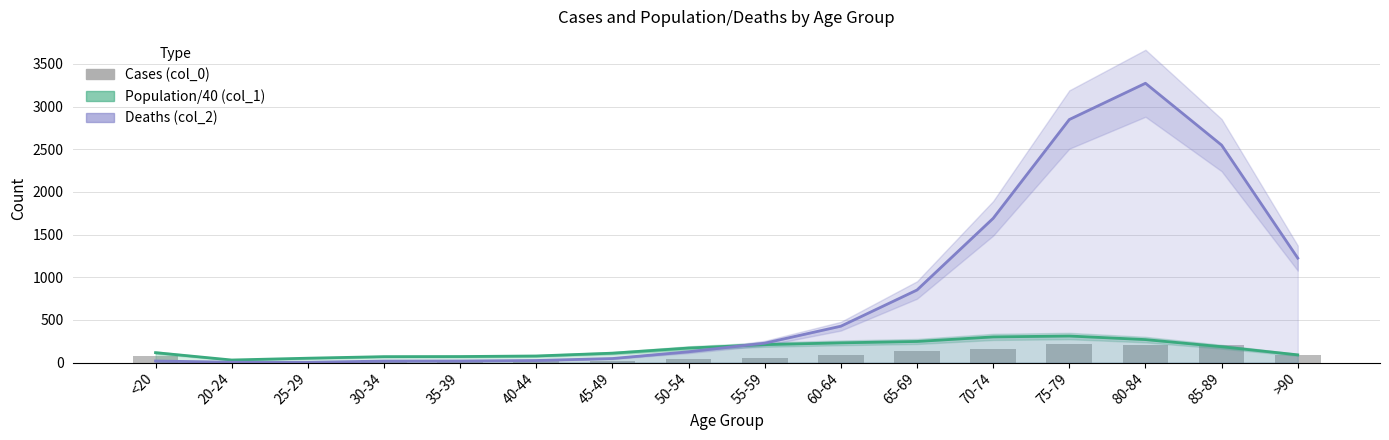

Reading left to right, transcribe all the data shown in this chart.

<20=77	20-24=5	25-29=14	30-34=27	35-39=17	40-44=20	45-49=23	50-54=39	55-59=59	60-64=84	65-69=137	70-74=153	75-79=220	80-84=209	85-89=206	>90=93